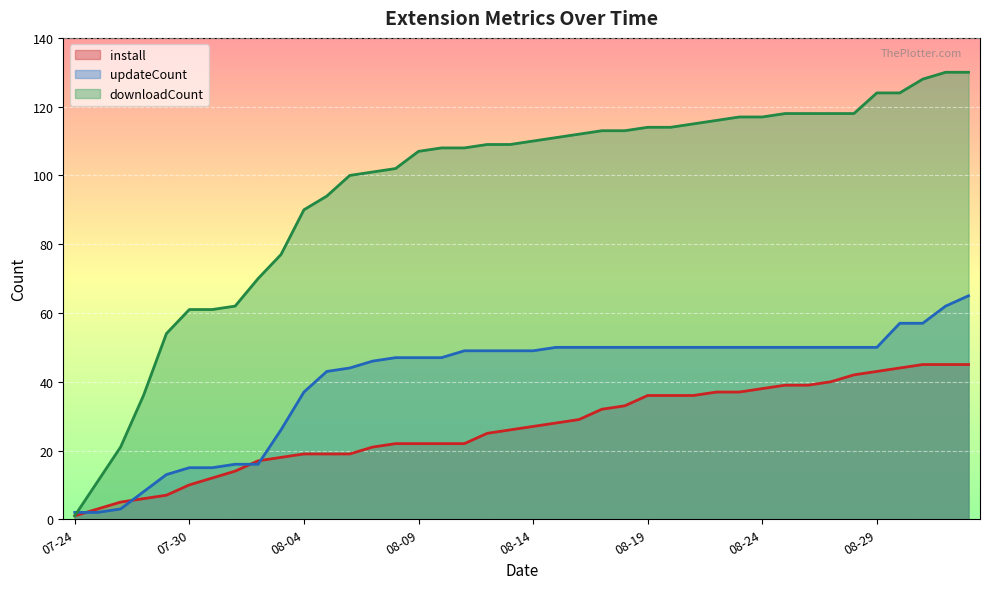

What is the difference between the downloadCount values at 2025-08-17 and 2025-08-22?

3